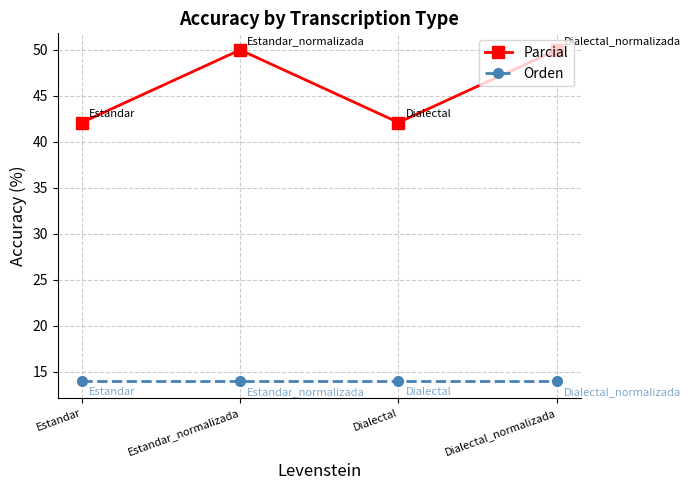

What is the label of the 1st point from the left?

Estandar